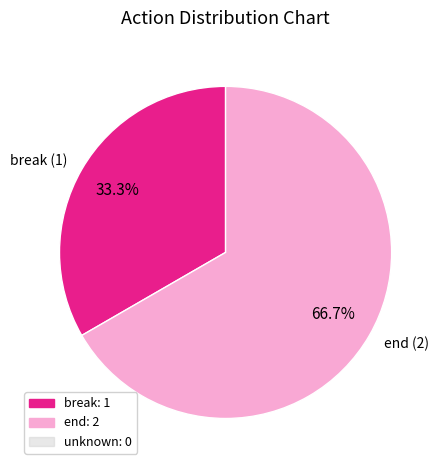

Count the number of slices in the pie.

2